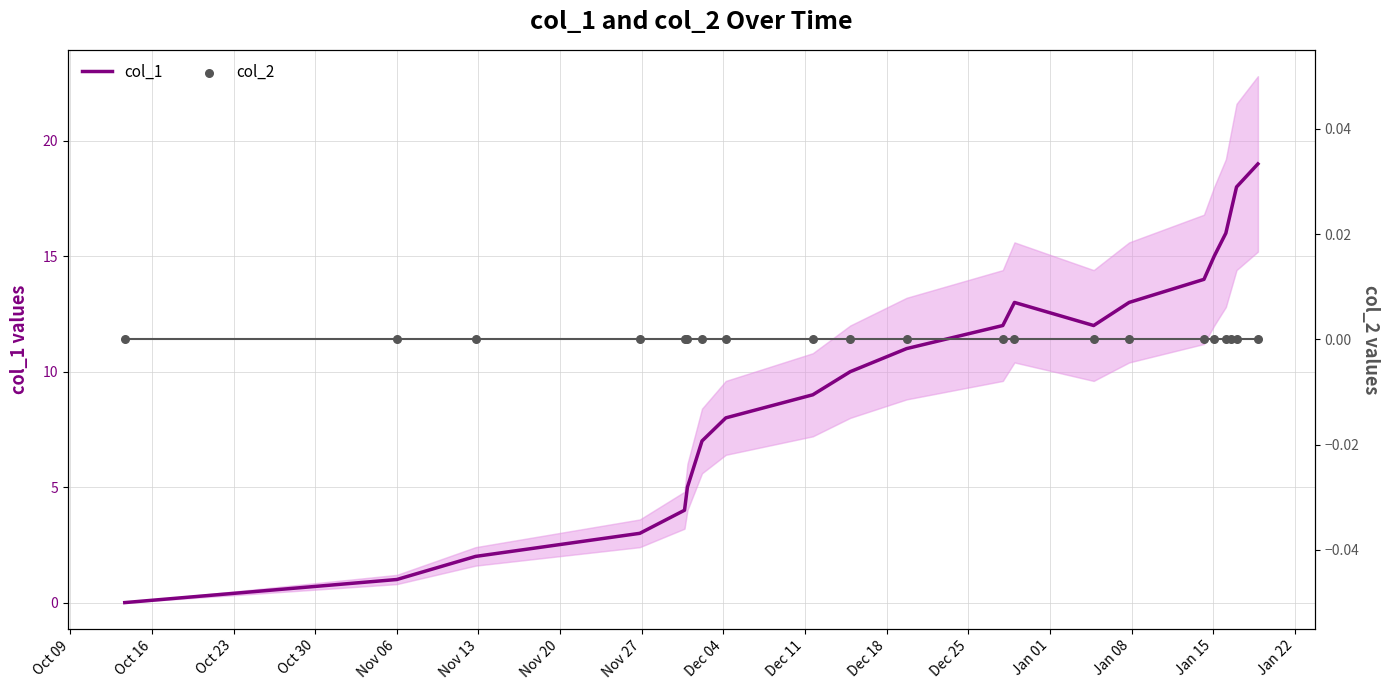

At how many categories does at least one series exceed 18?

1